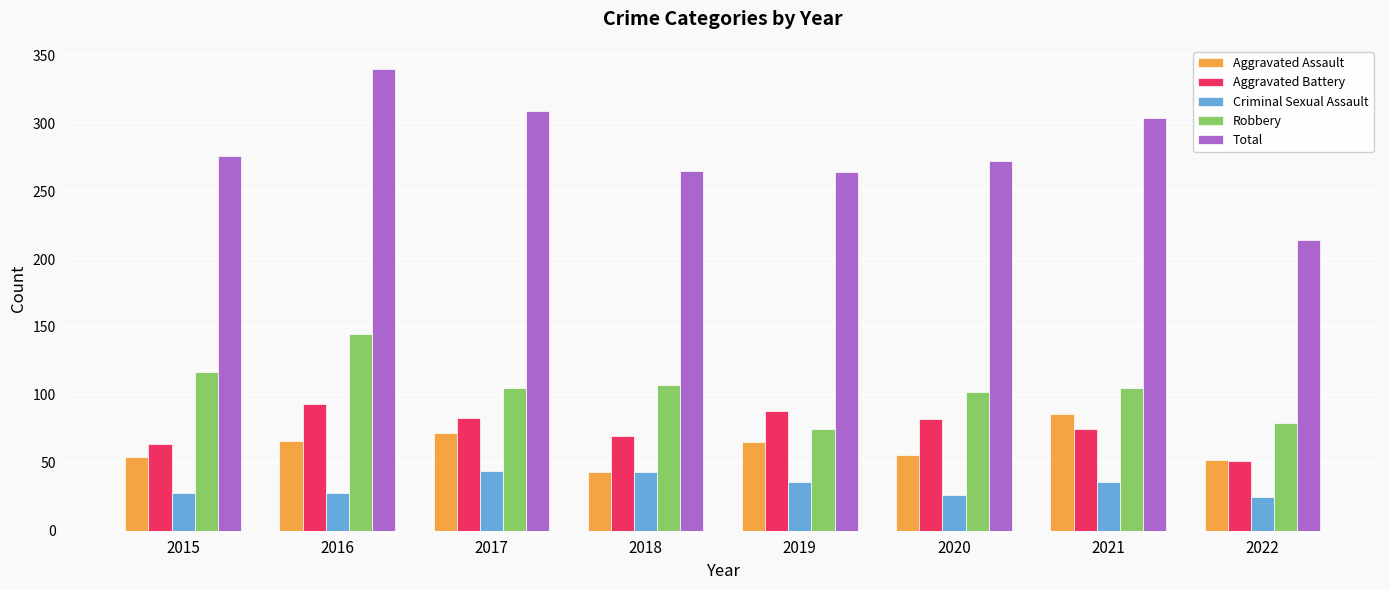

Between 2019 and 2021, which series saw the biggest shift?

Total